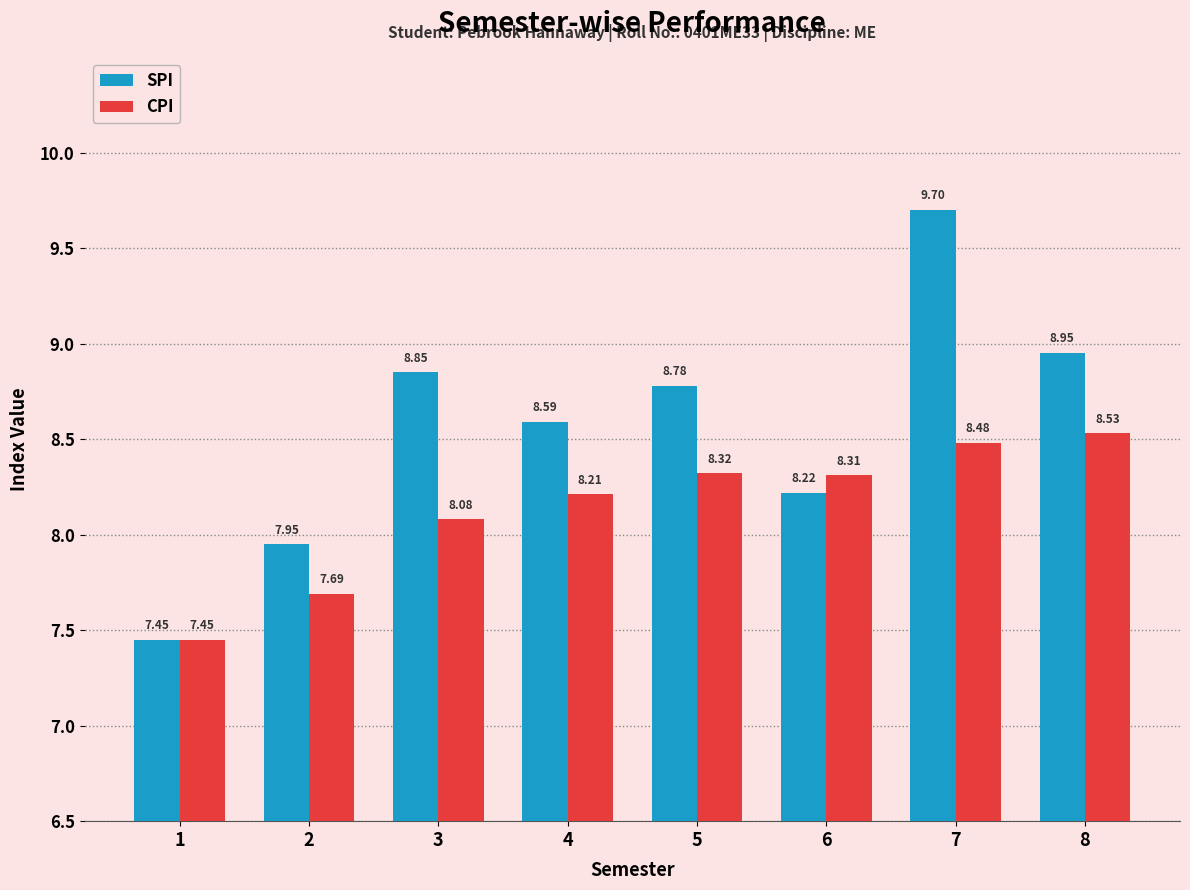

Which series has the largest total across all categories?

SPI